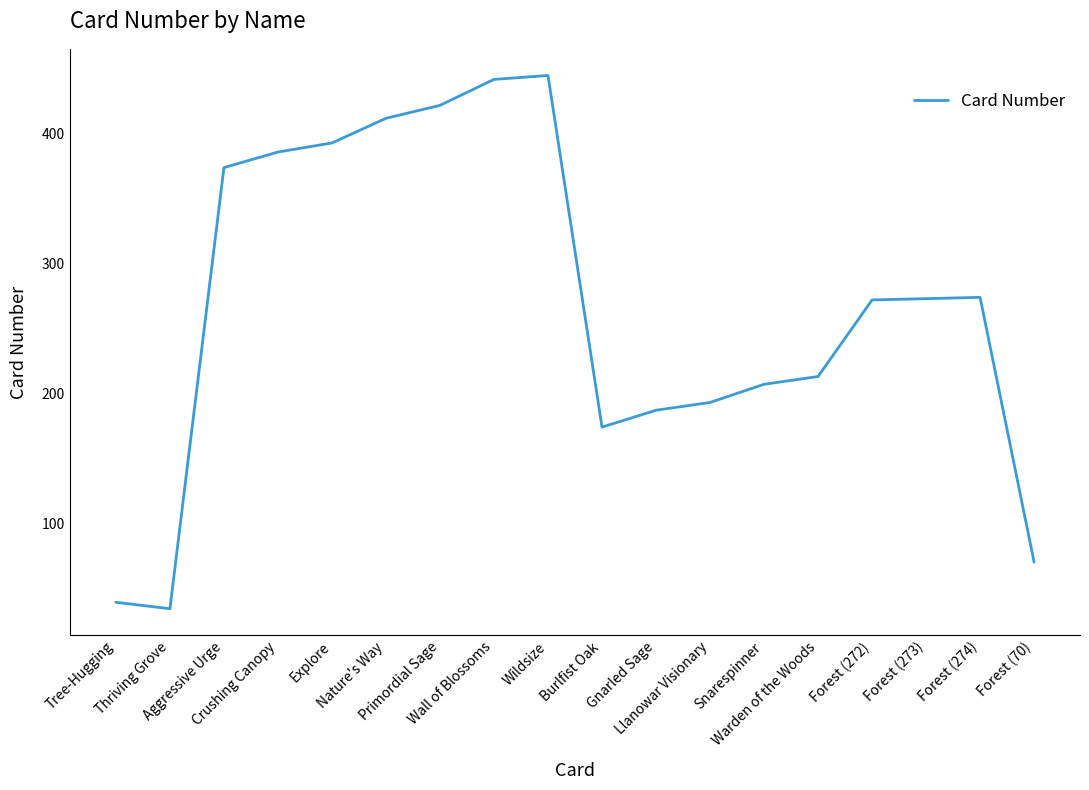

At which category does the data reach its first local valley?

Thriving Grove